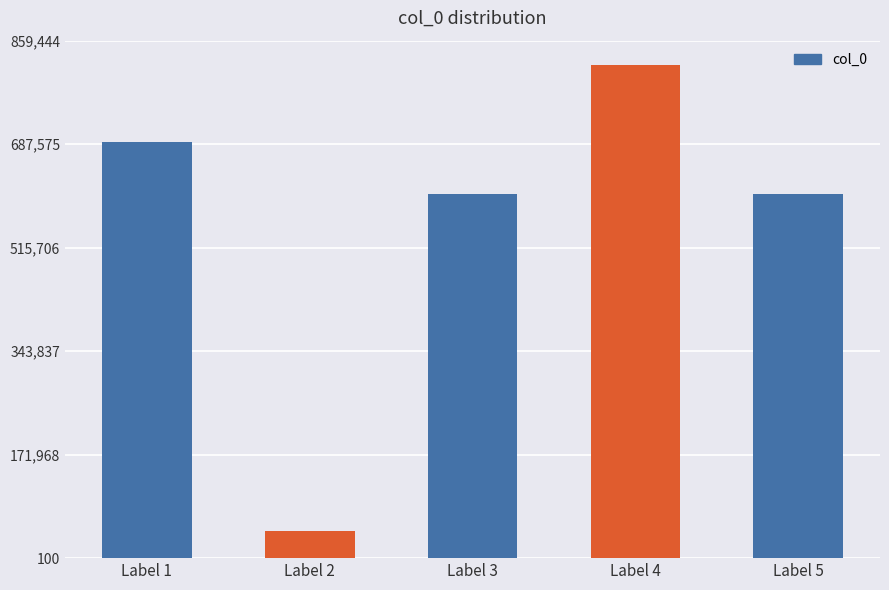

What is the change in value from Label 2 to Label 3?

+560614